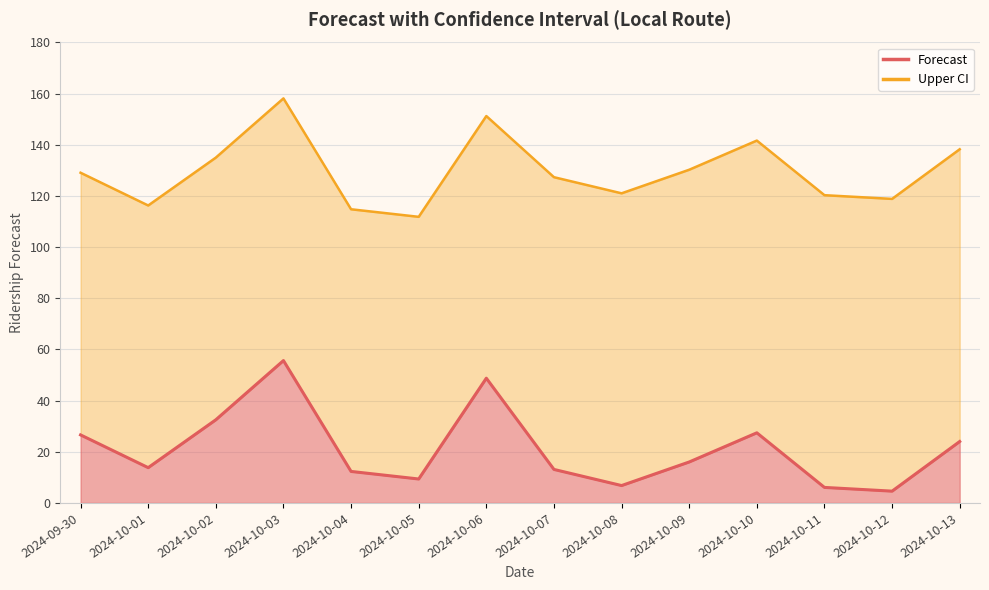

What is the sum of the Upper CI values at 2024-10-13 and 2024-10-04?

253.1